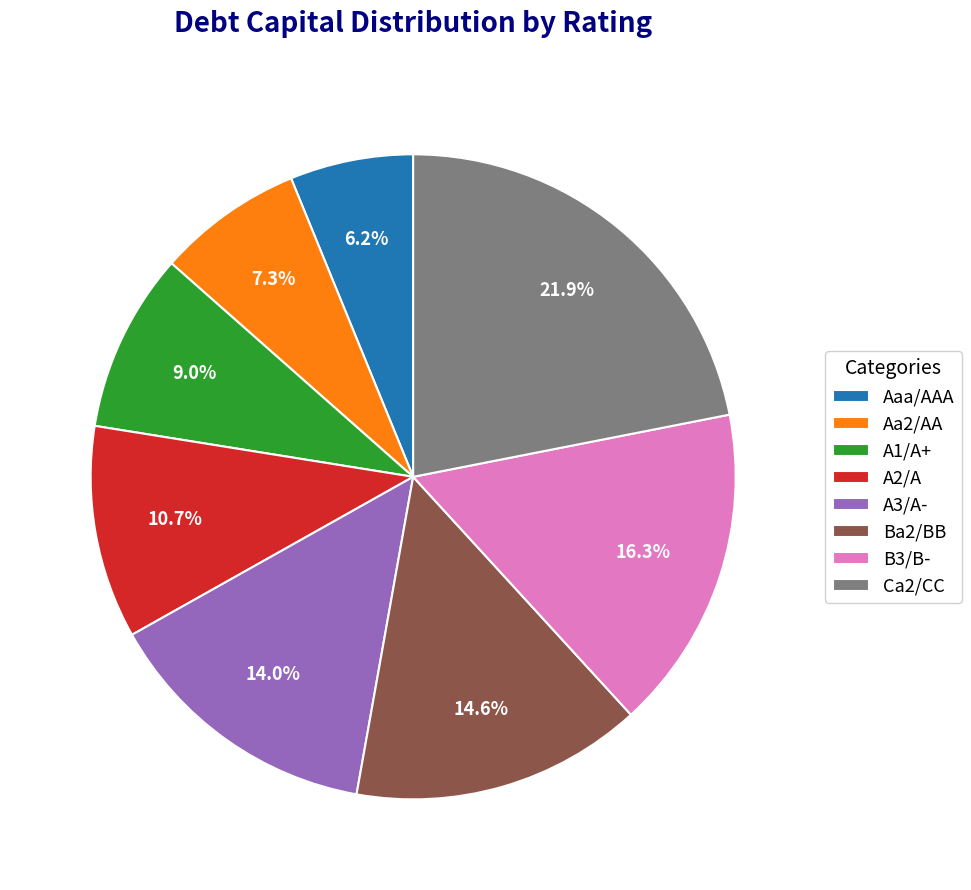

Does any single category account for the majority?

No